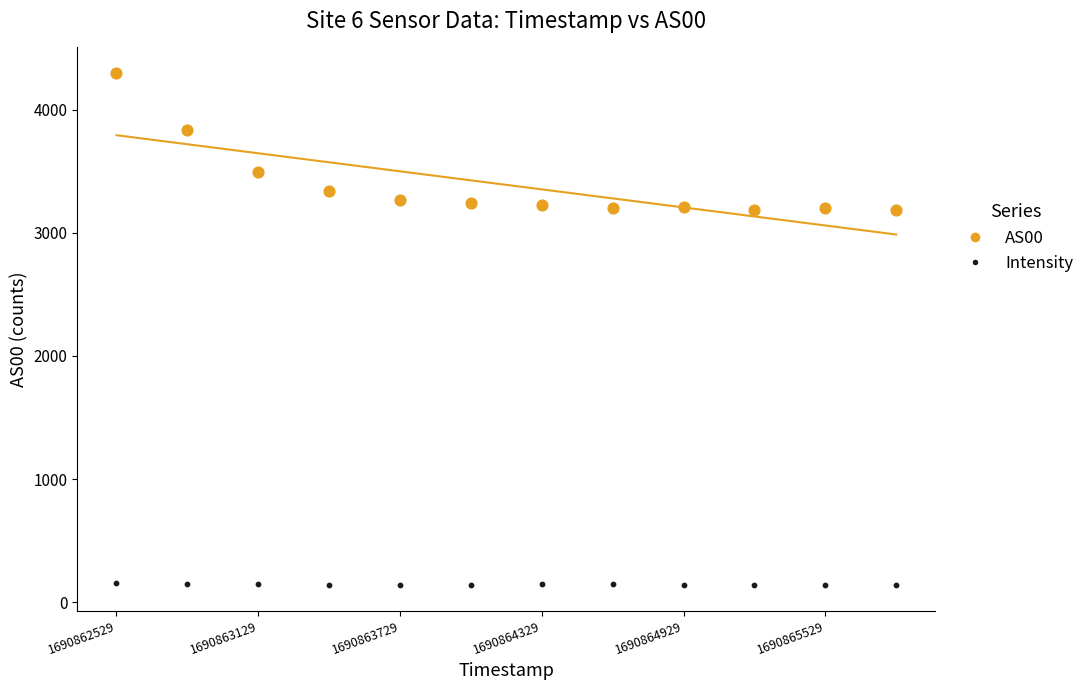

Across all data points, what is the range of X values (max minus min)?

3300.0